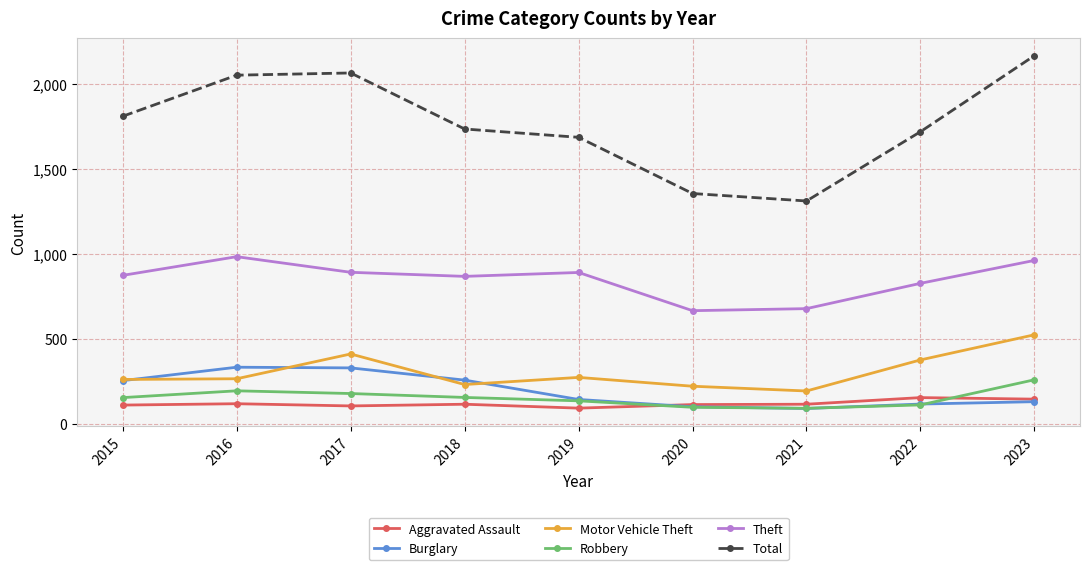

What are all the series names shown in the legend?

Aggravated Assault, Burglary, Motor Vehicle Theft, Robbery, Theft, Total